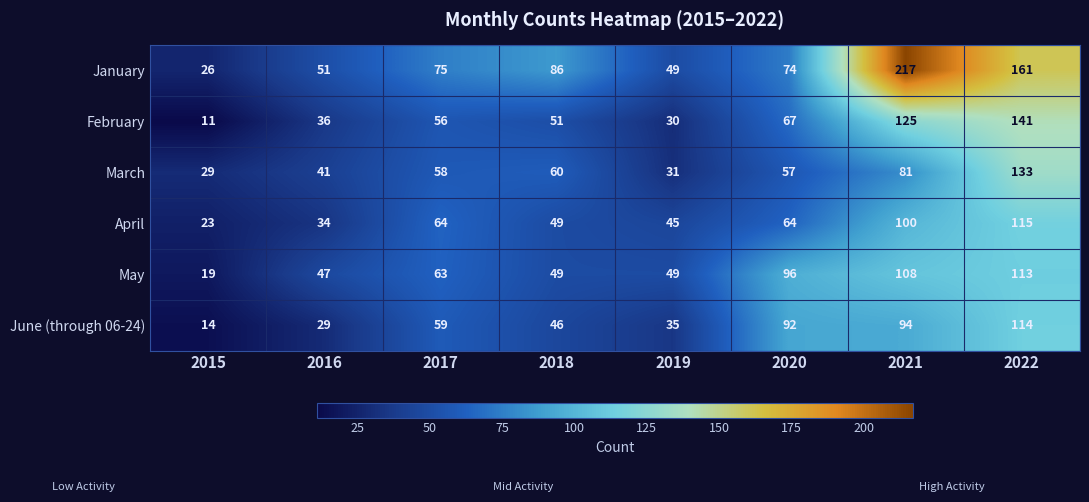

The January series shows 49 at 2019. True or false?

True